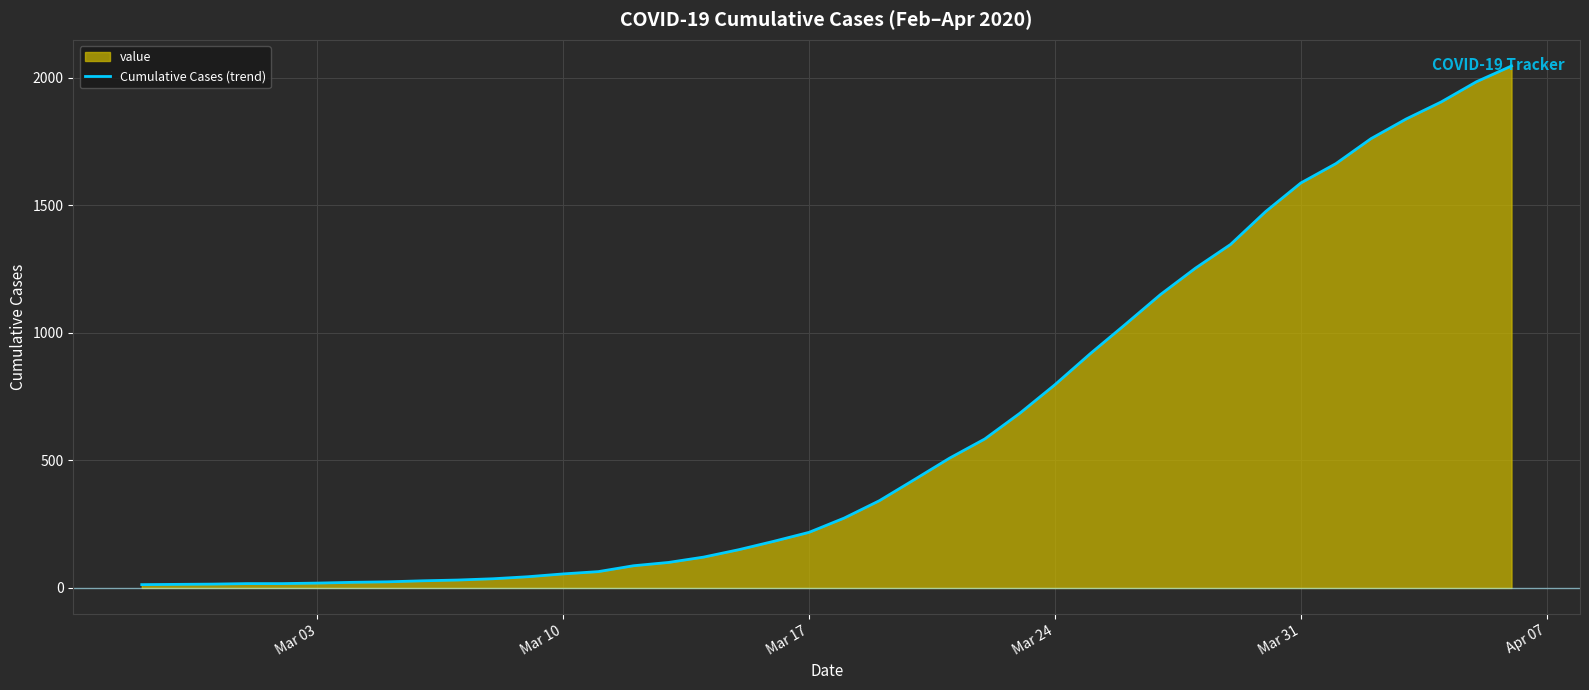

The value at Mar 17 is 218. True or false?

True